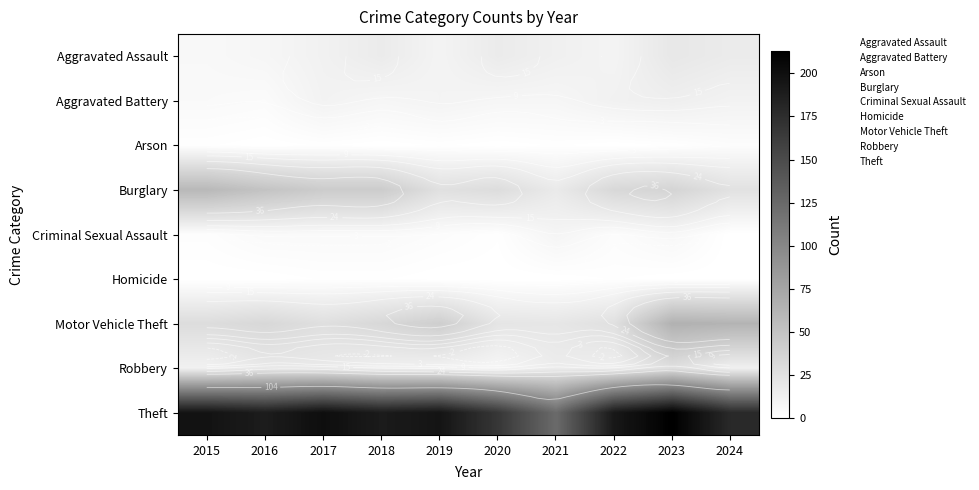

Which category has the highest value in the Arson series?

2024